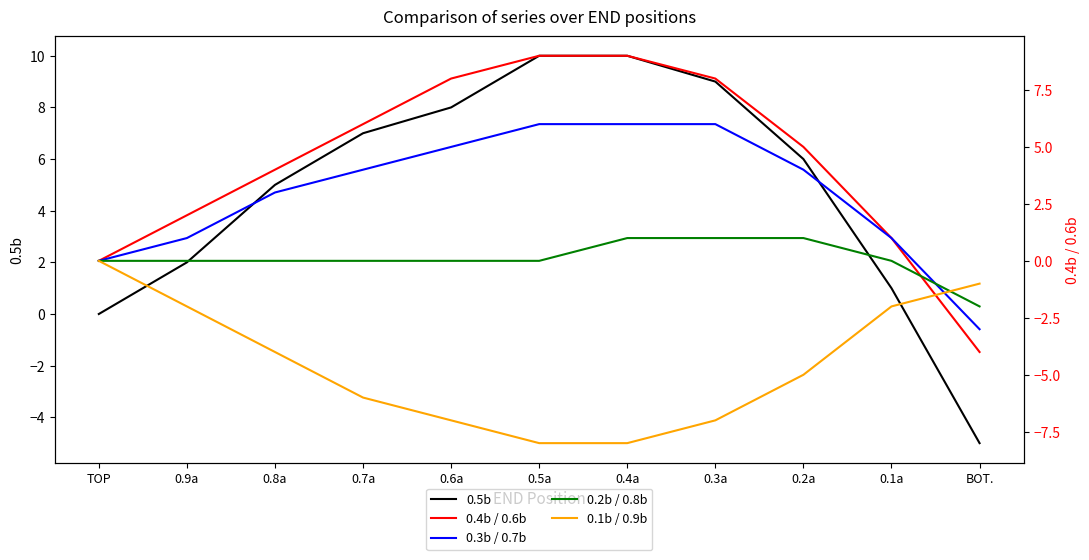

True or false: 0.4b / 0.6b and 0.5b intersect in this chart.

False